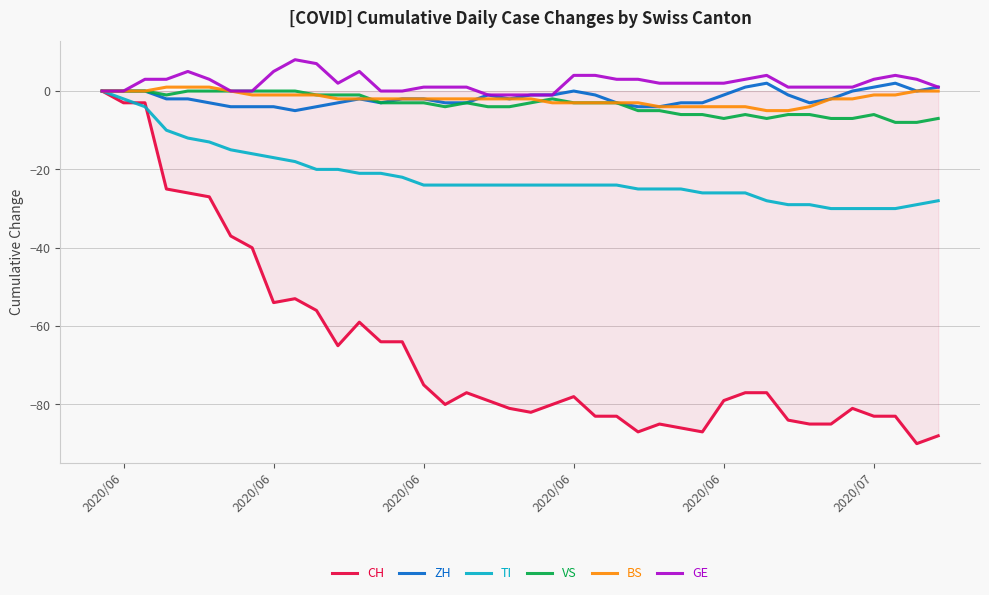

Count the number of data series in this chart.

6